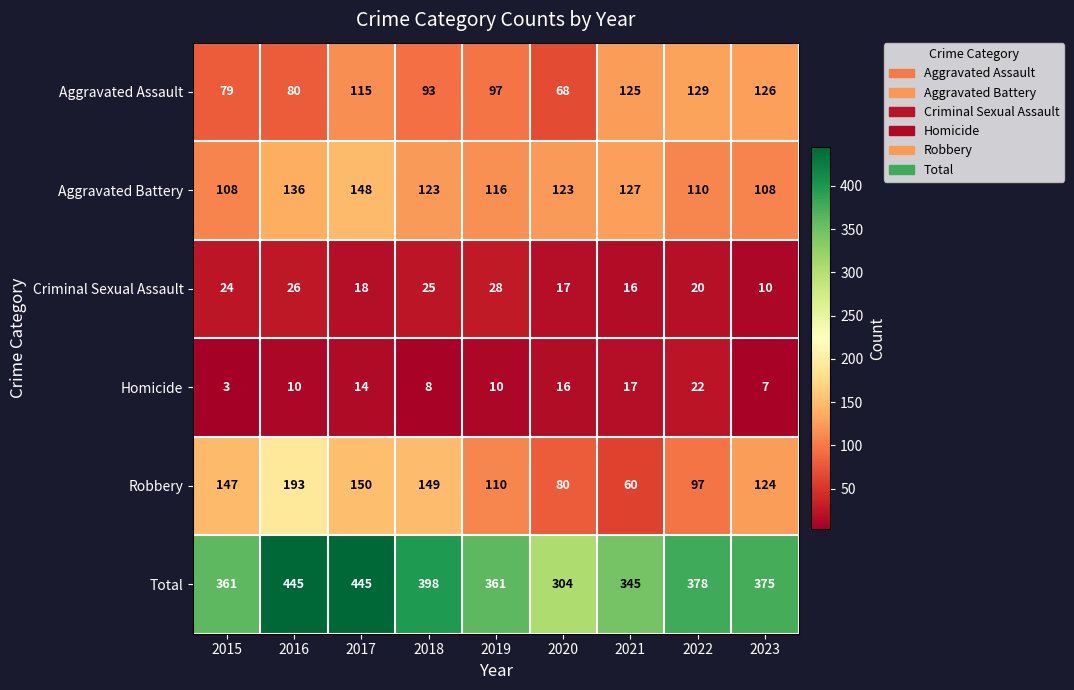

What is the sum of the Robbery values at 2015 and 2016?

340